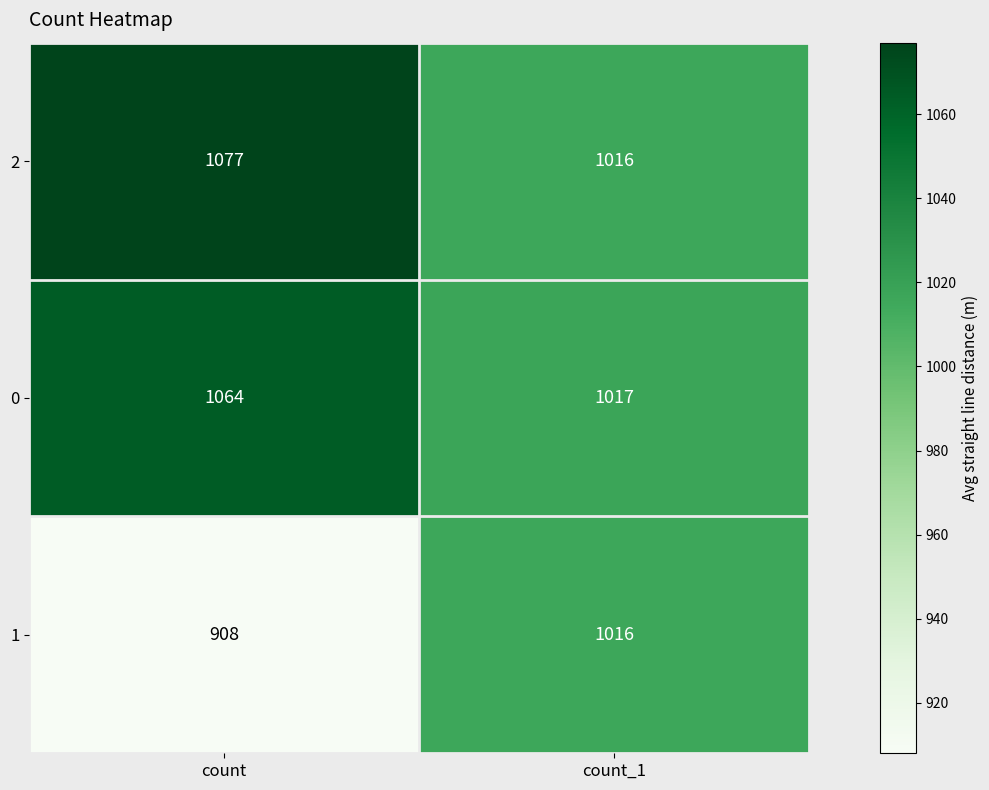

Which category has the highest value across all series?

count